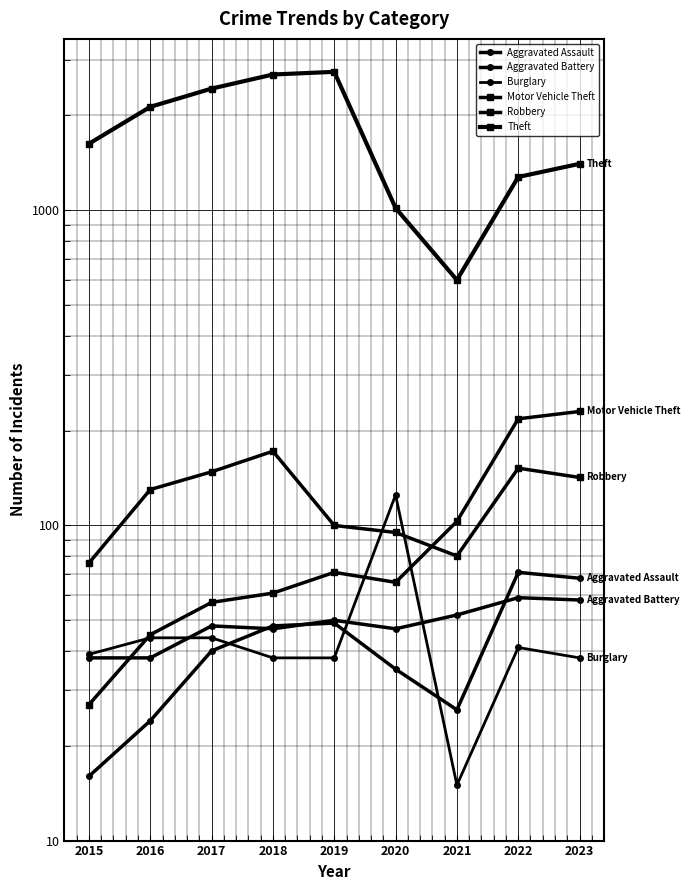

At which label is Theft closest to 1676?

2015